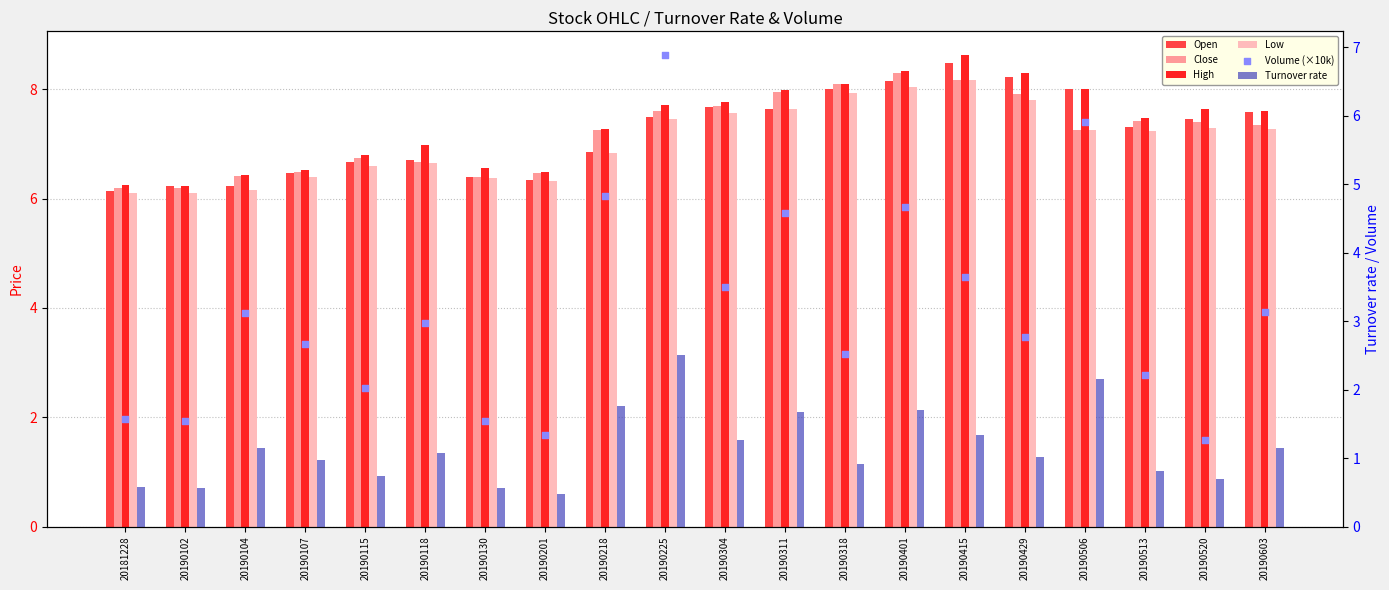

Which series has the widest spread of Y values?

Volume (×10k)